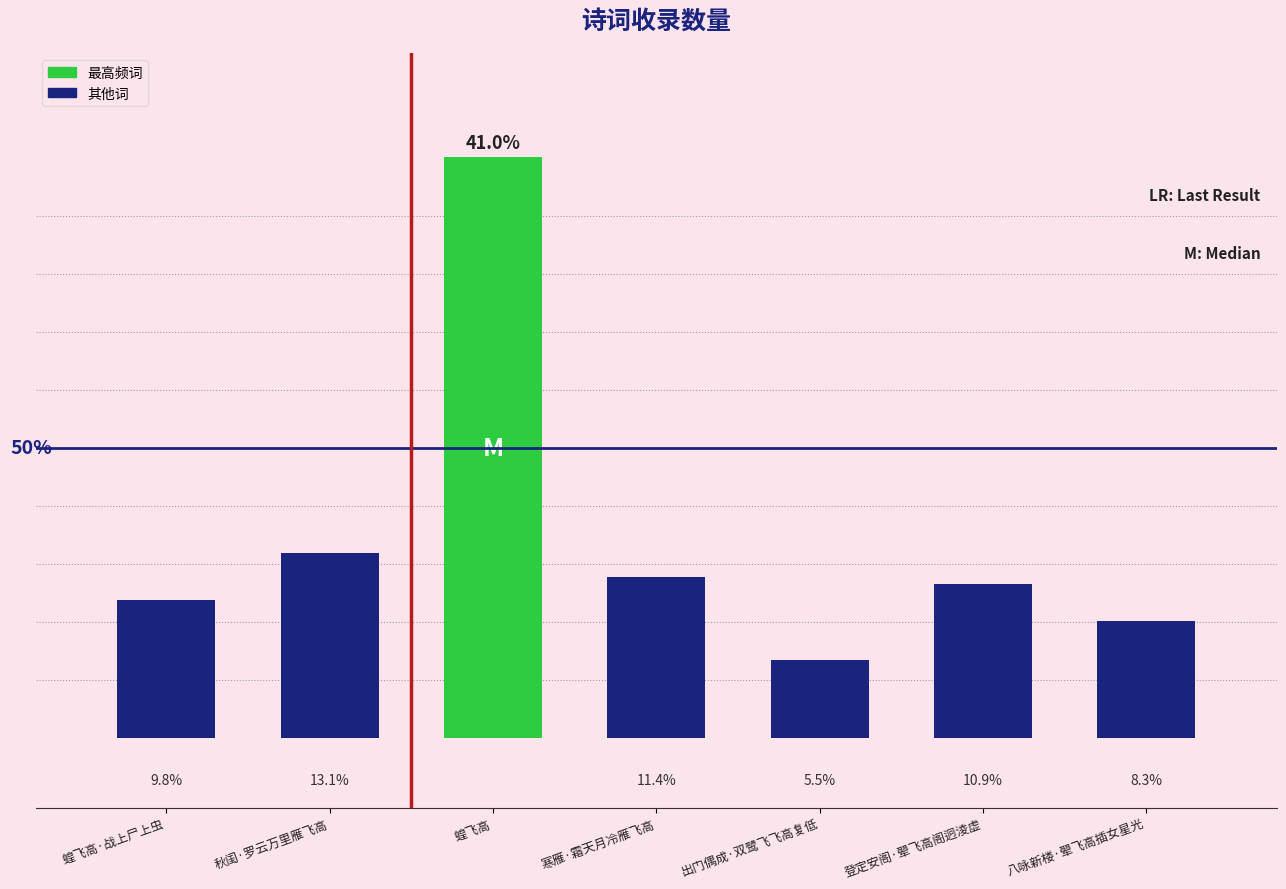

Are the bars horizontal?

No